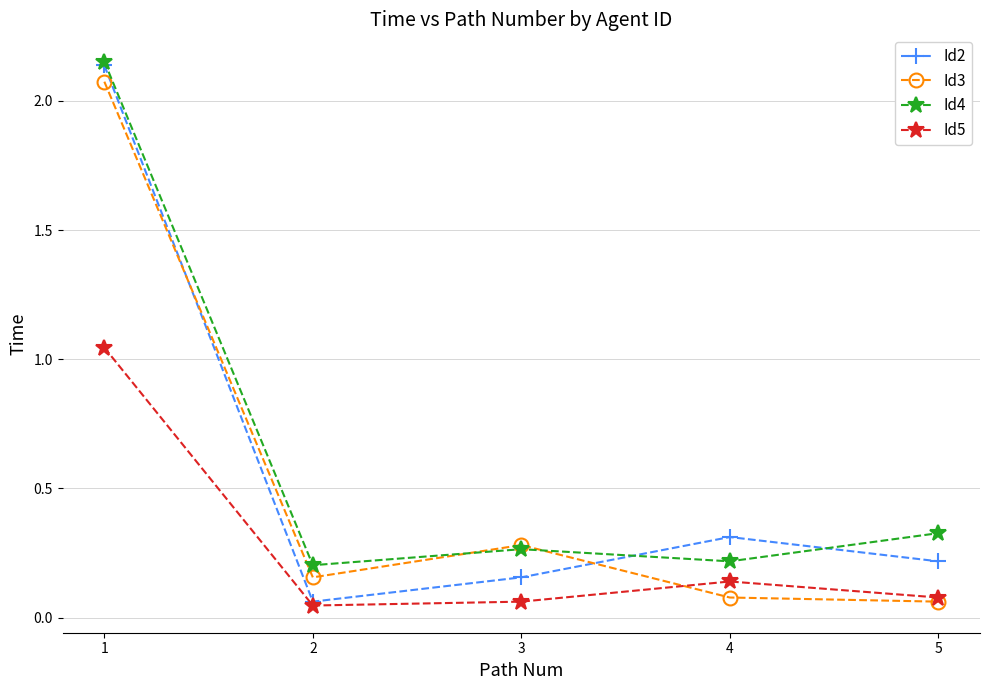

At which category does Id5 reach its first local peak?

4